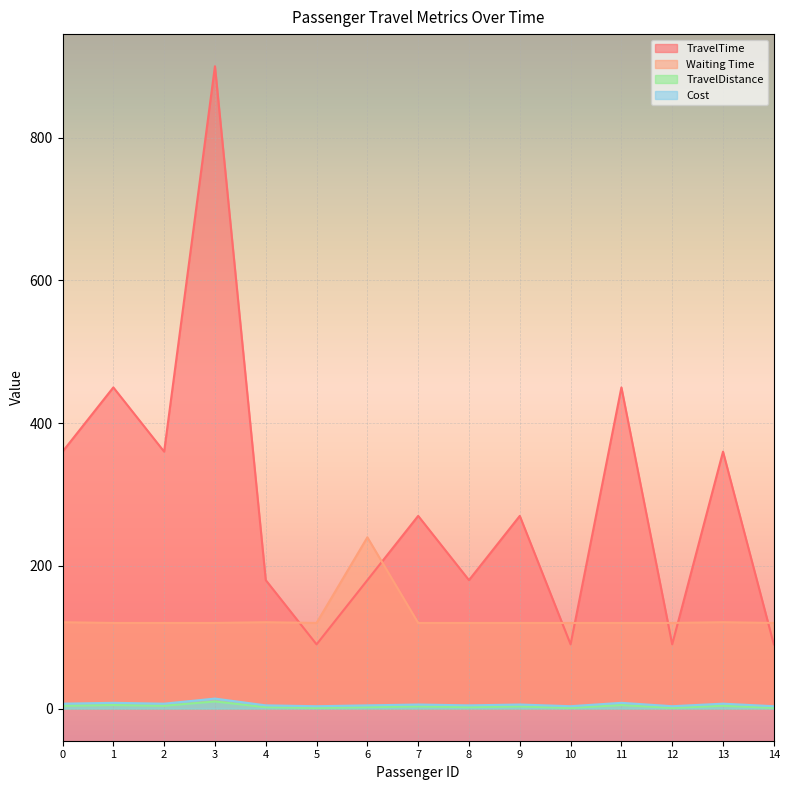

Count the number of categories in the chart.

15